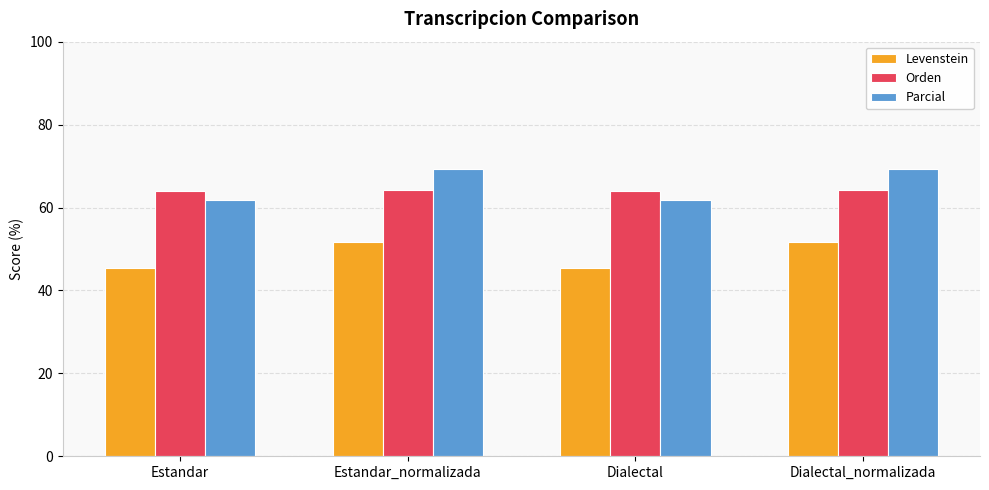

What position from the left is Estandar_normalizada?

2